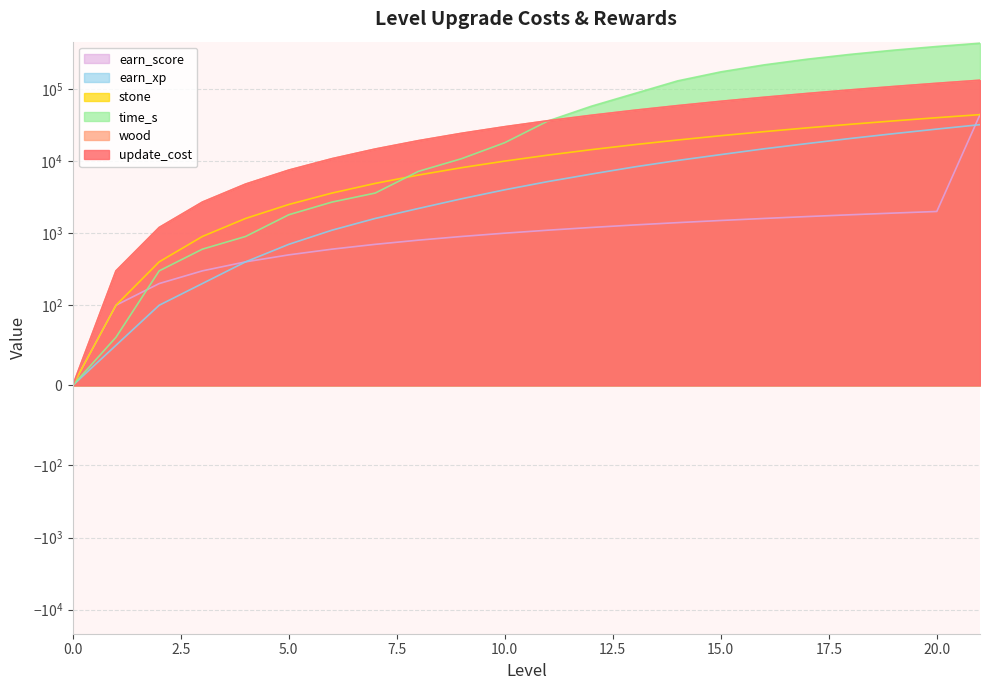

What is the sum of all stone values?

993300